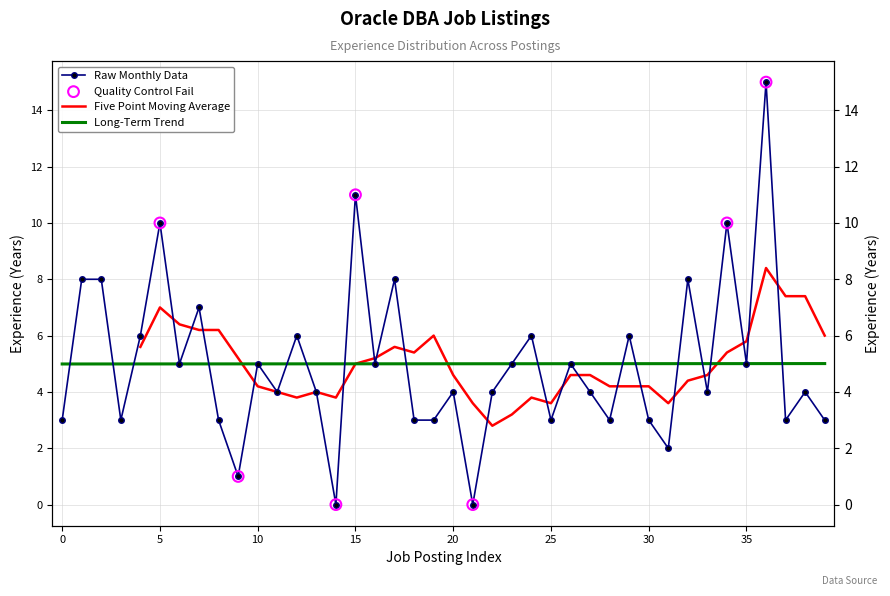

Which has a higher value, 17 or 1?

17